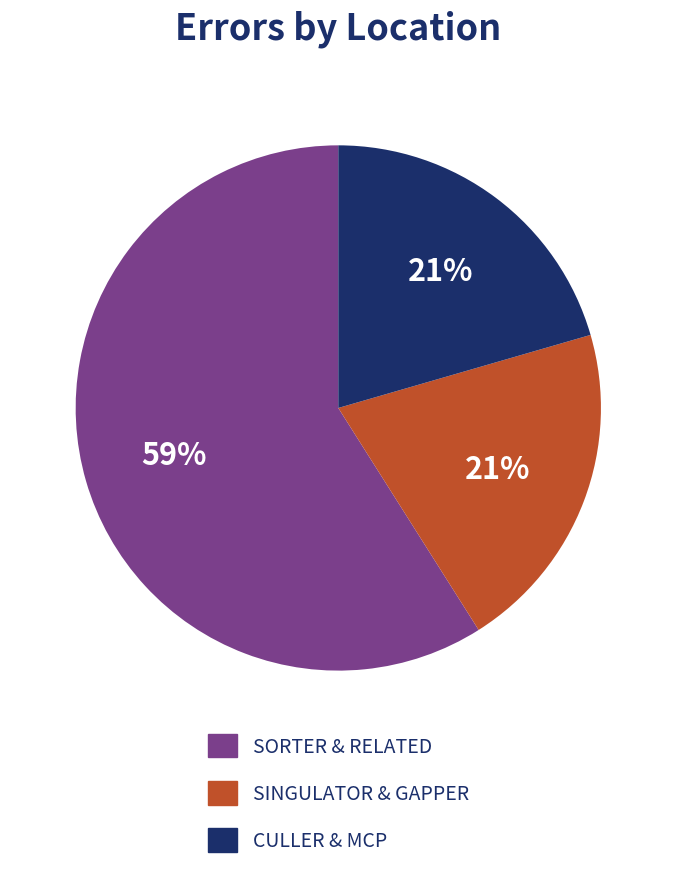

Is there any slice that represents more than half of the pie?

Yes